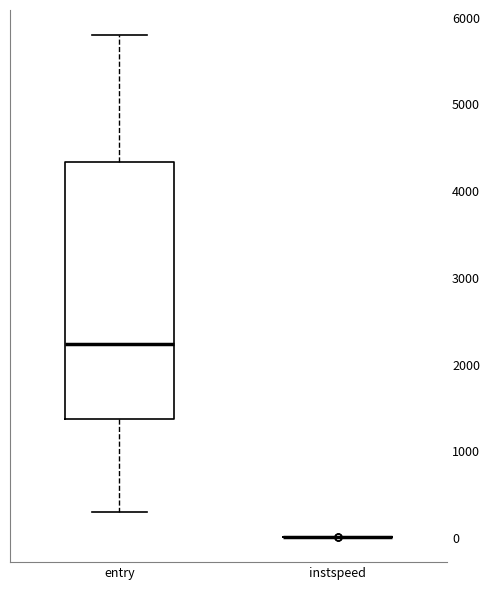

Comparing the boxes themselves (not the whiskers), which one is the tallest?

entry